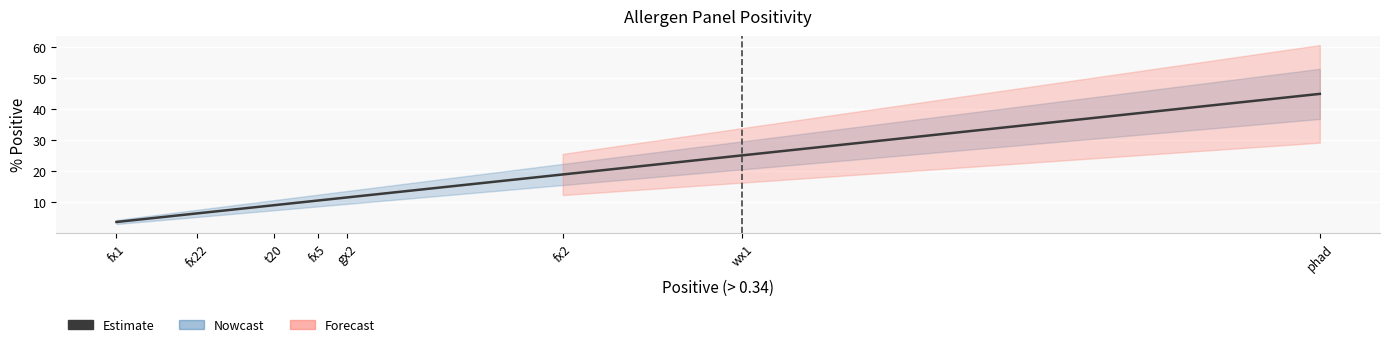

Between fx22 and gx2, which is larger?

gx2